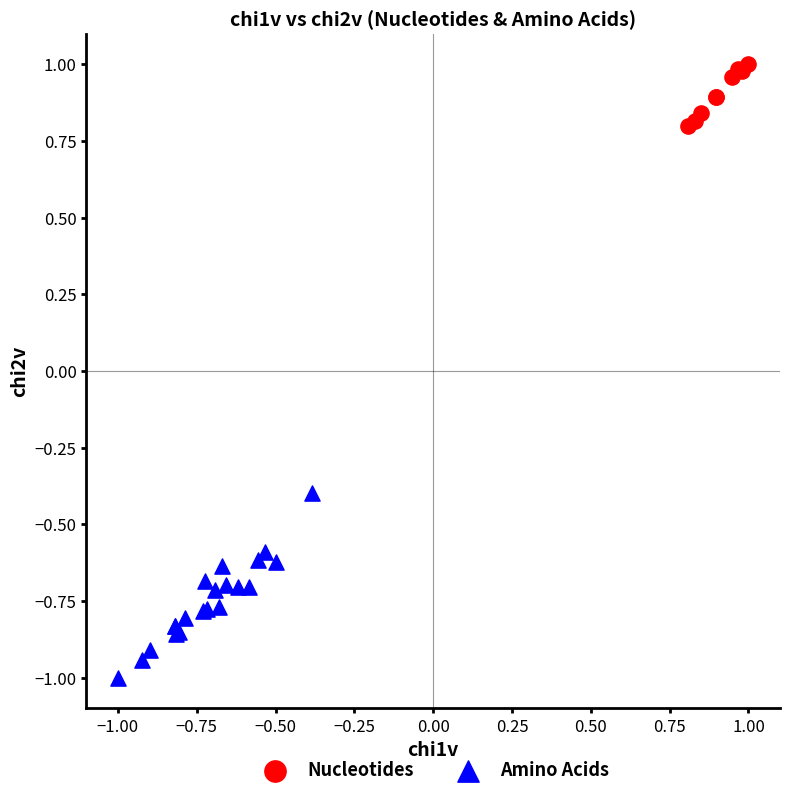

Which series reaches the minimum Y coordinate?

Amino Acids